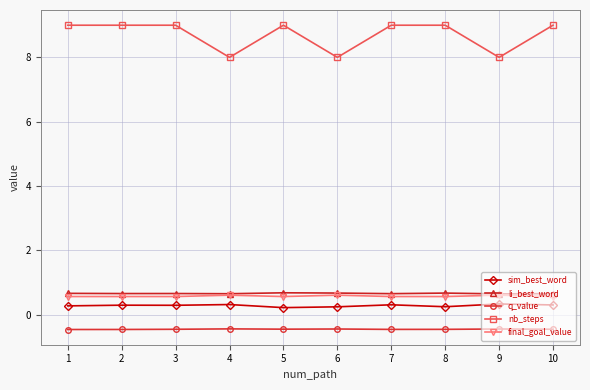

What is the value of the nb_steps point at the 3rd from the left?

9.0